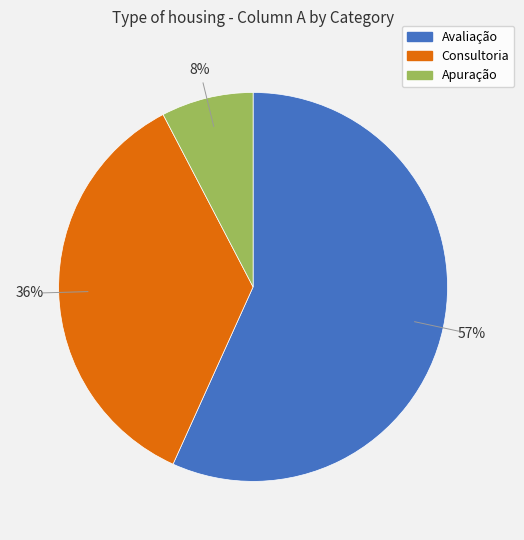

What is the majority slice?

Avaliação